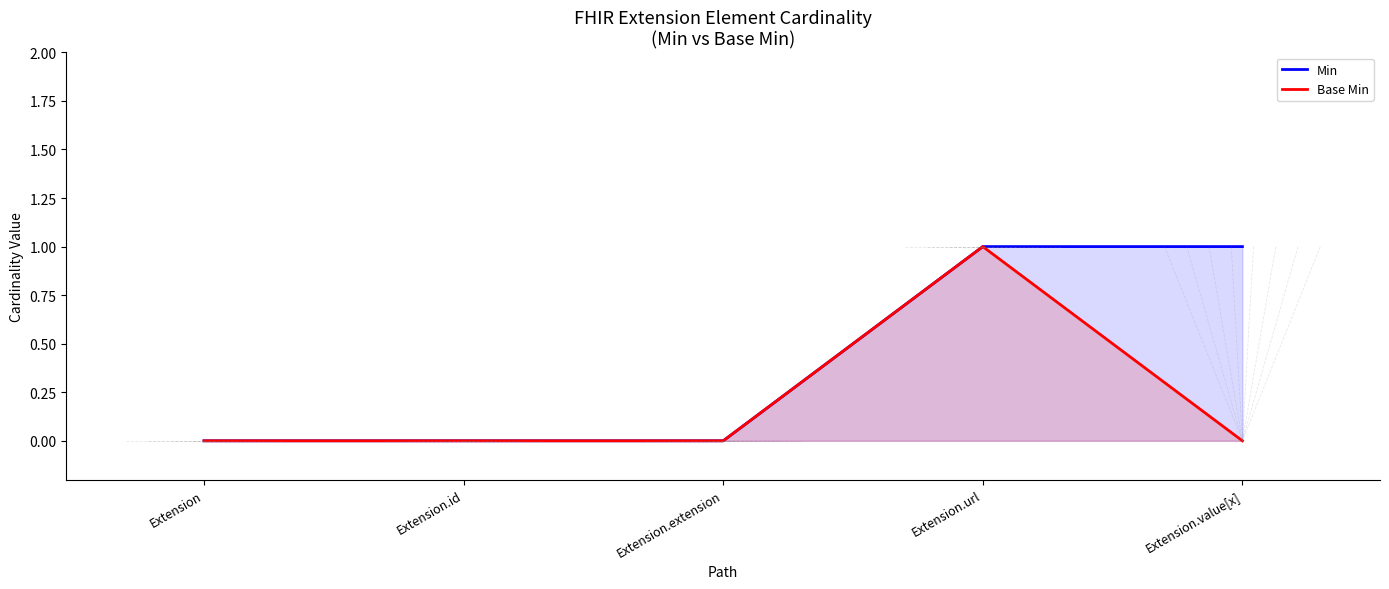

Rank the categories by Base Min value from highest to lowest.

Extension.url, Extension, Extension.id, Extension.extension, Extension.value[x]